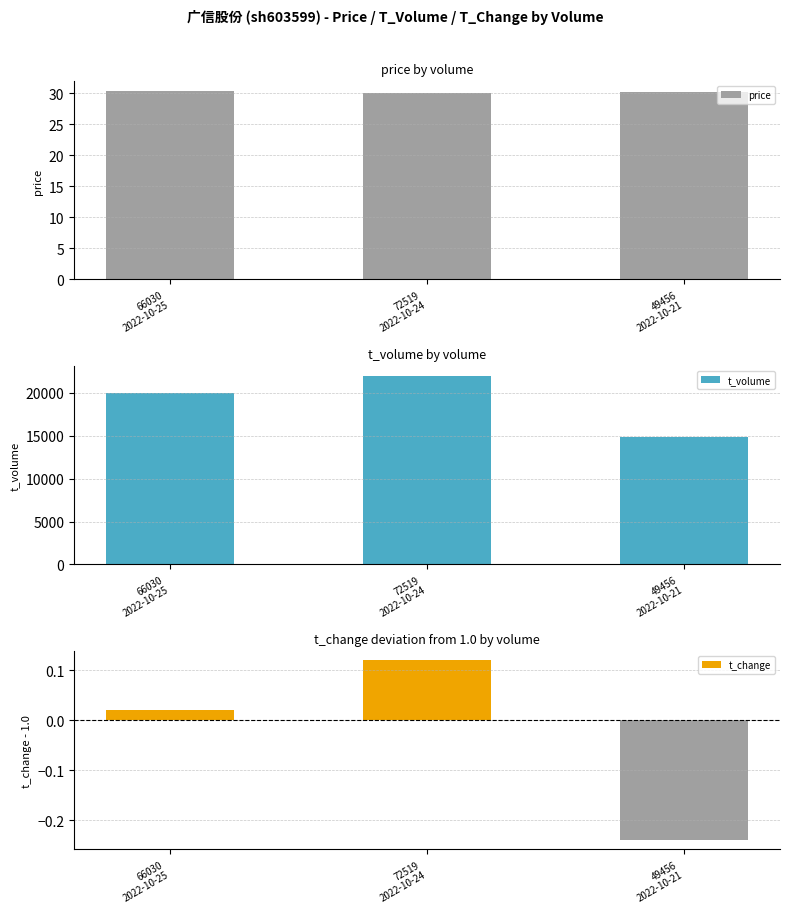

Reading left to right, extract all data points from this chart.

price: 66030
2022-10-25=30.4	72519
2022-10-24=30.1	49456
2022-10-21=30.2
t_volume: 66030
2022-10-25=19962.0	72519
2022-10-24=21968.0	49456
2022-10-21=14892.0
t_change: 66030
2022-10-25=0.0	72519
2022-10-24=0.1	49456
2022-10-21=-0.2